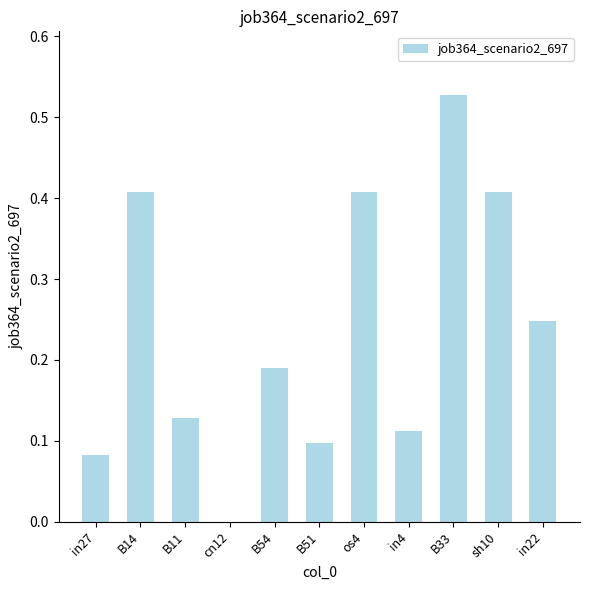

What is the sum of all values?

2.6